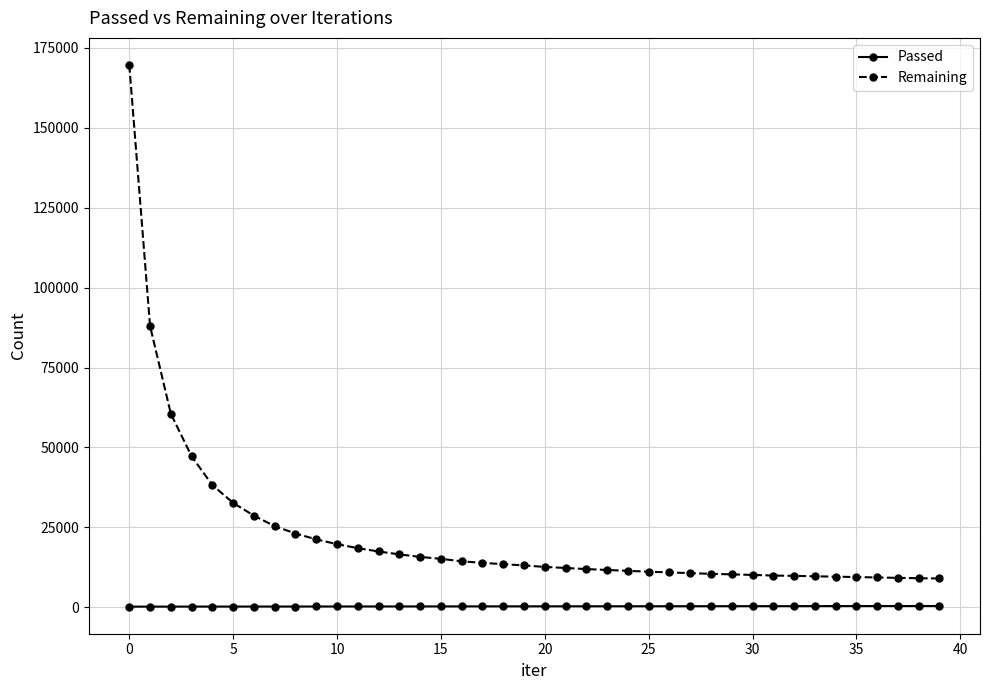

True or false: Remaining and Passed intersect in this chart.

False